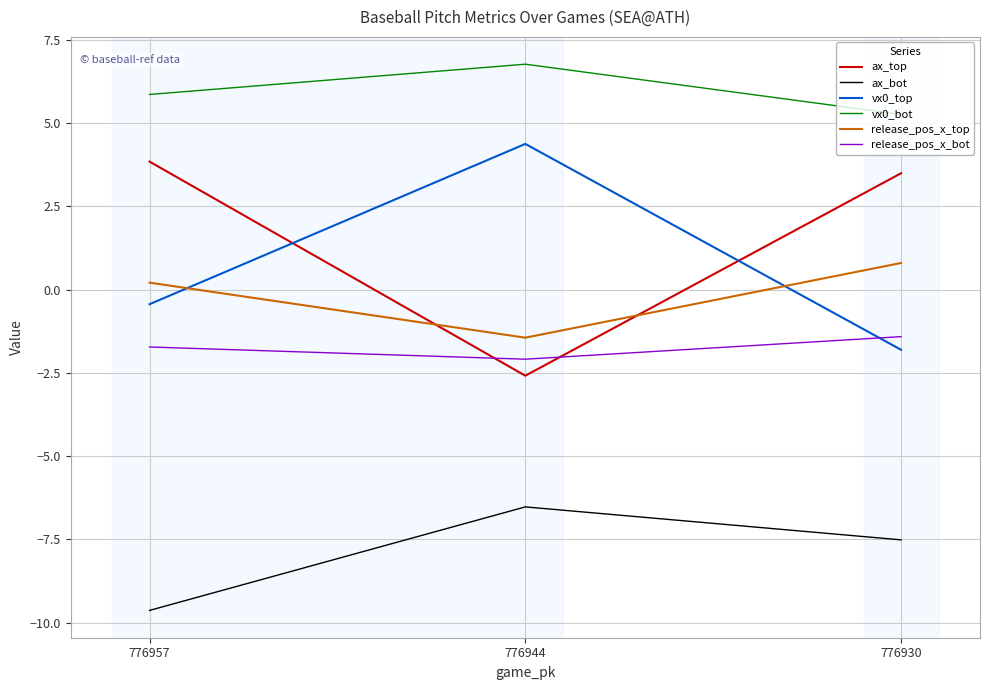

Rank the categories by ax_bot value from highest to lowest.

776944, 776930, 776957